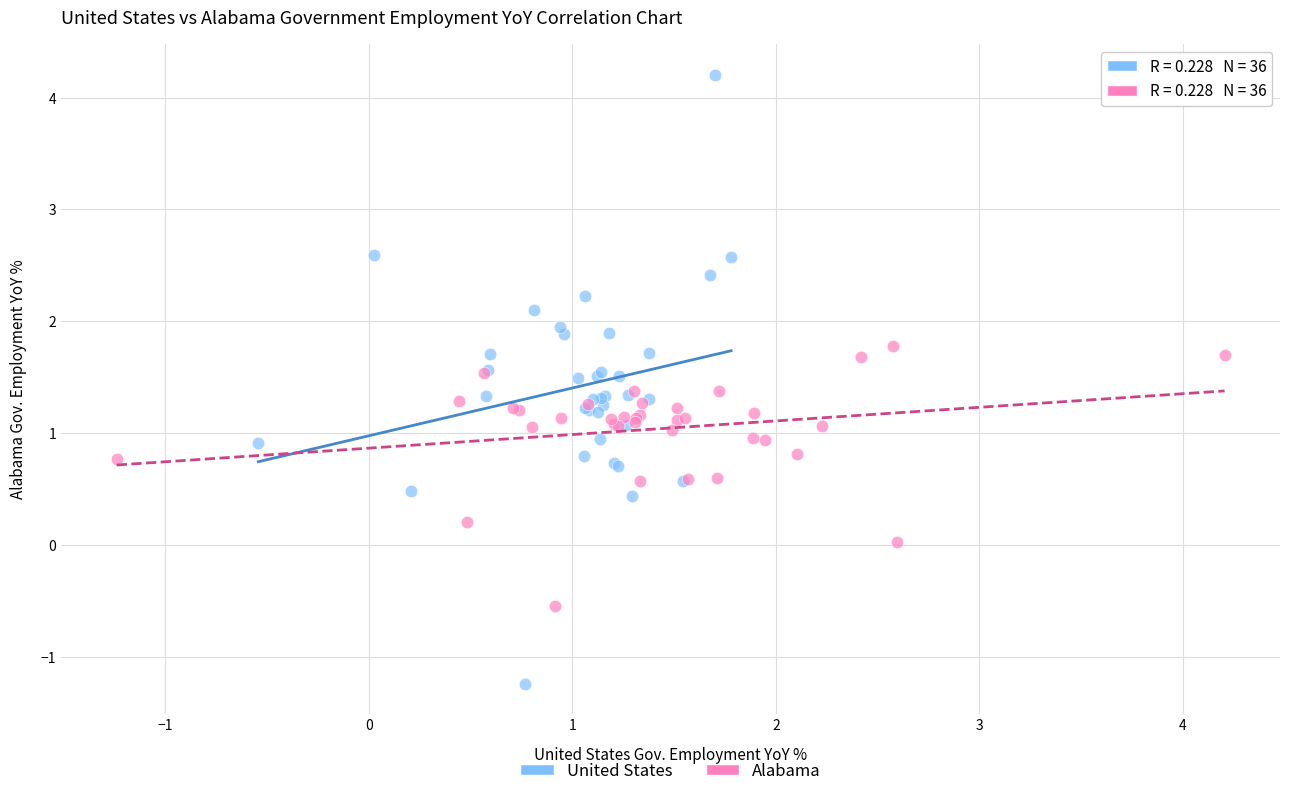

Which series has the largest Y range (max minus min)?

United States